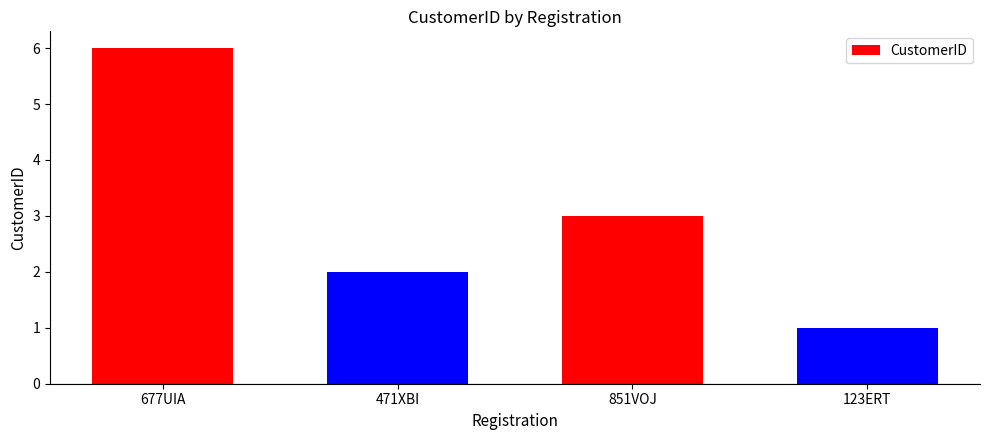

What is the approximate value at 123ERT?

1